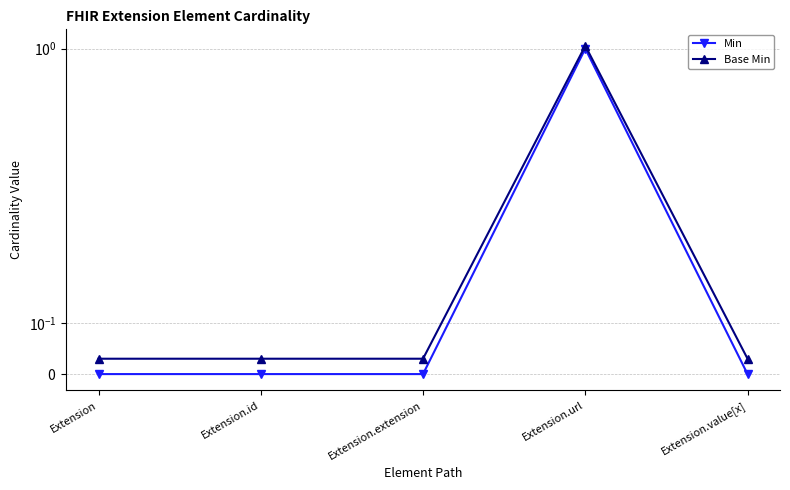

At which category does Base Min reach its first local peak?

Extension.url